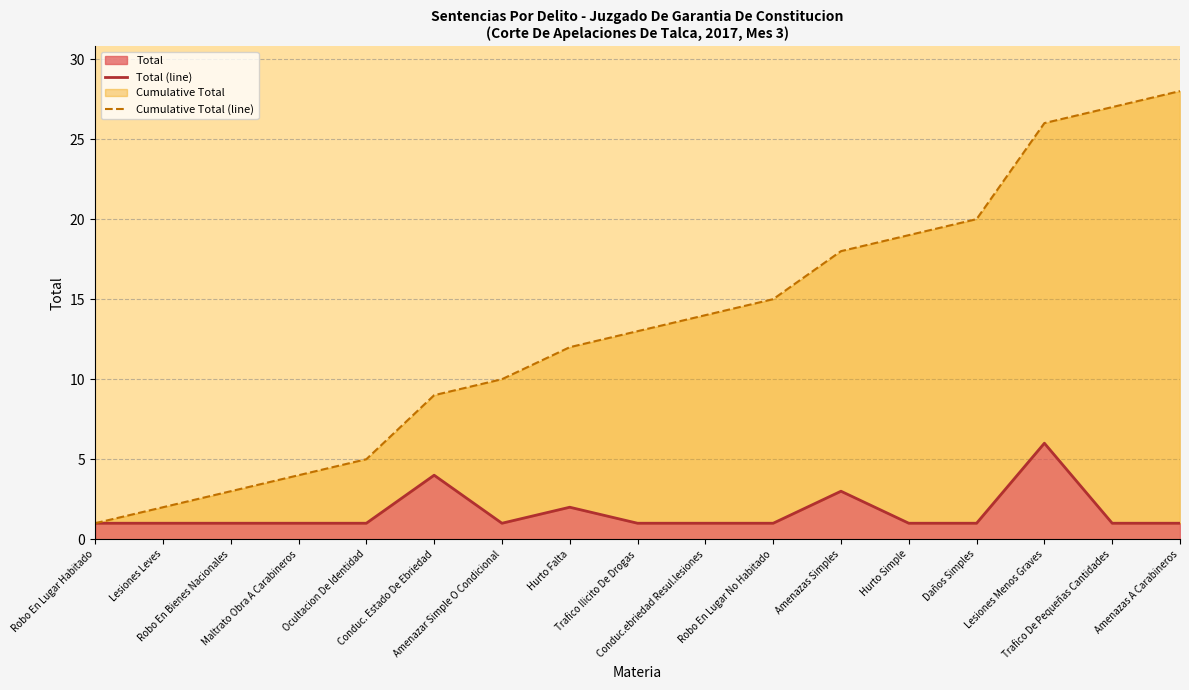

What is the difference between the Total (line) values at Amenazas Simples and Hurto Falta?

1